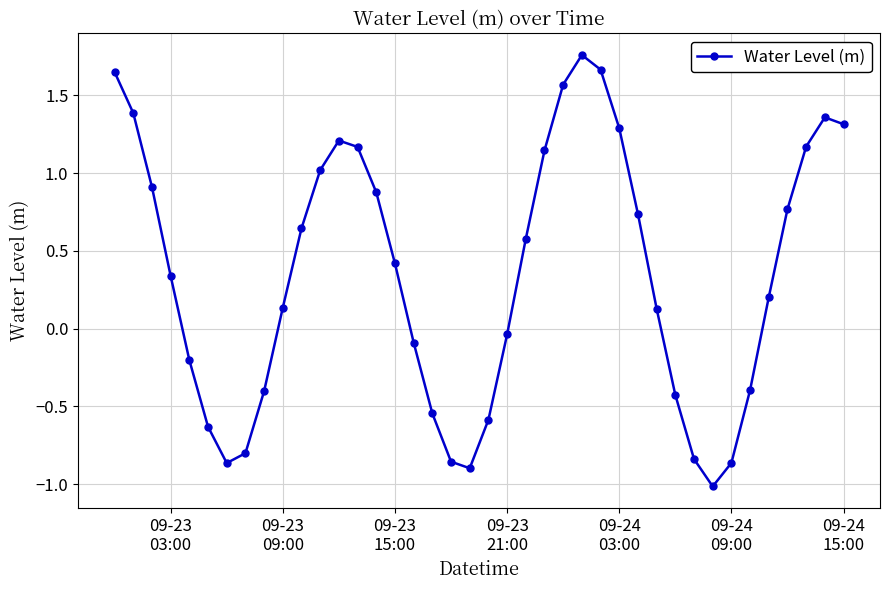

What is the sum of all values?

14.0